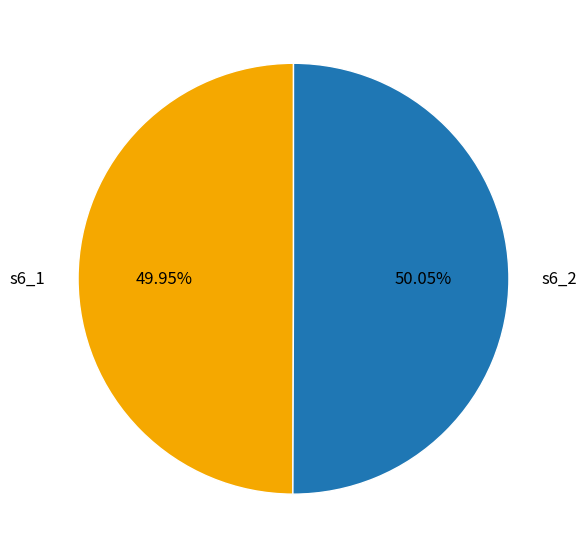

What percentage is the s6_2 slice, to the nearest percent?

50%